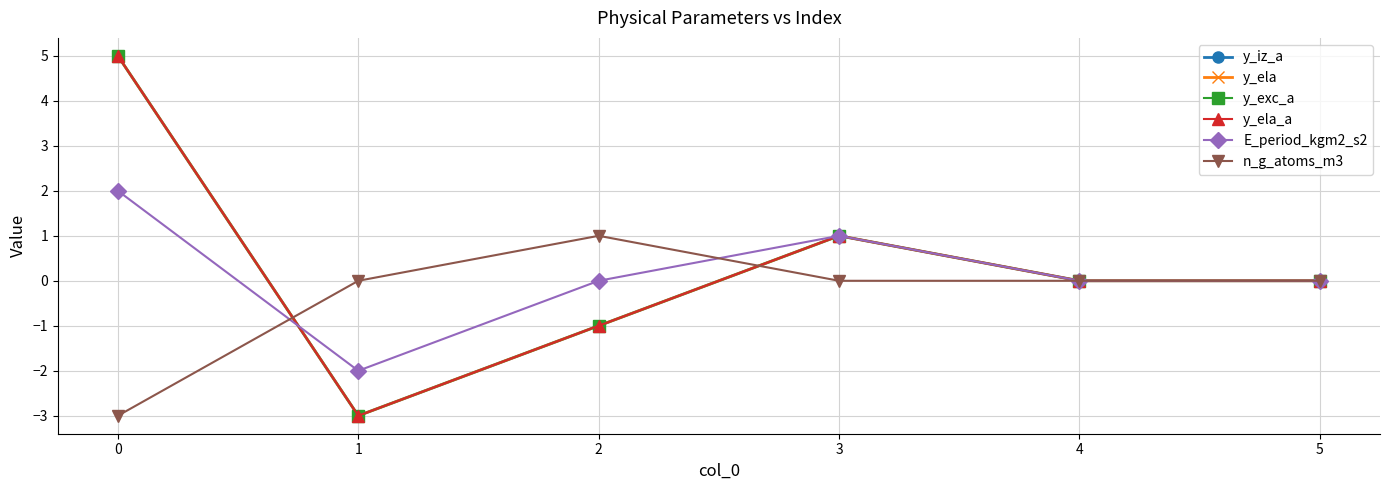

Between 2 and 3, which series saw the biggest shift?

y_iz_a